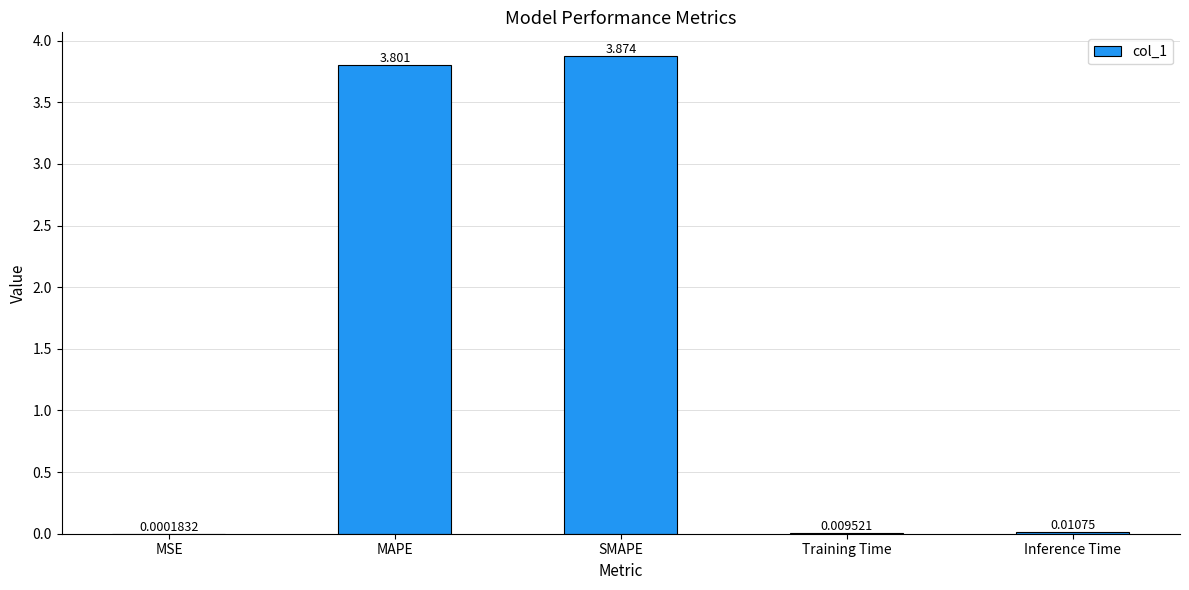

Which has a higher value, Training Time or SMAPE?

SMAPE